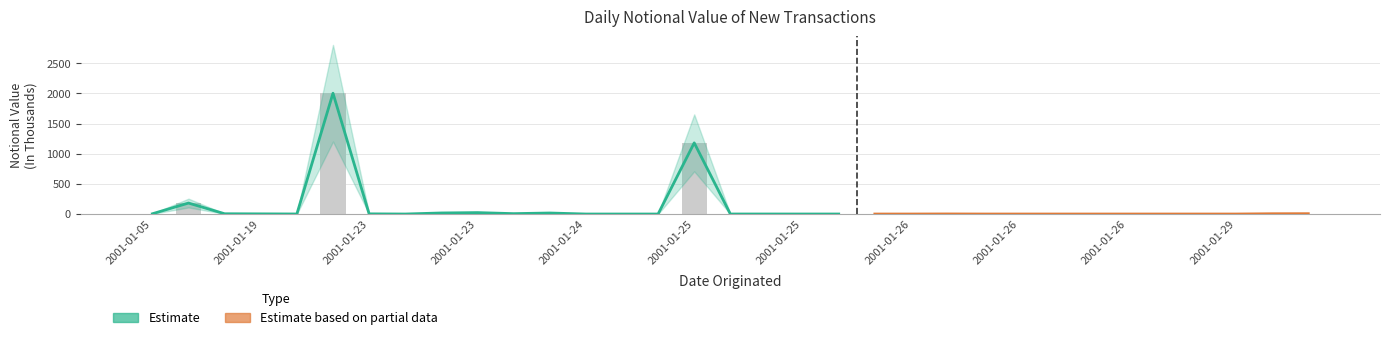

Does the chart contain stacked bars?

No